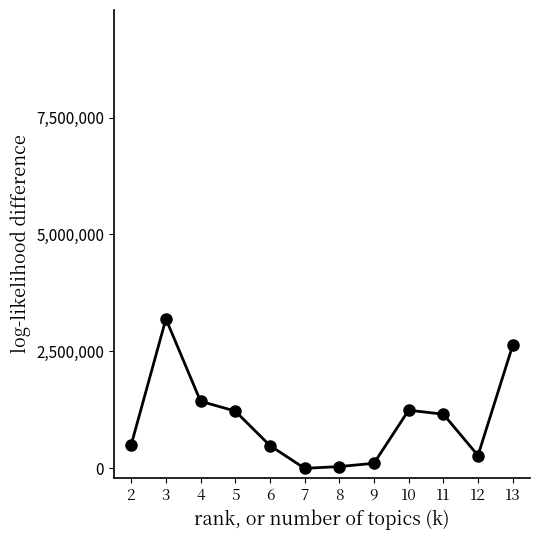

Which label corresponds to the largest value in the chart?

3